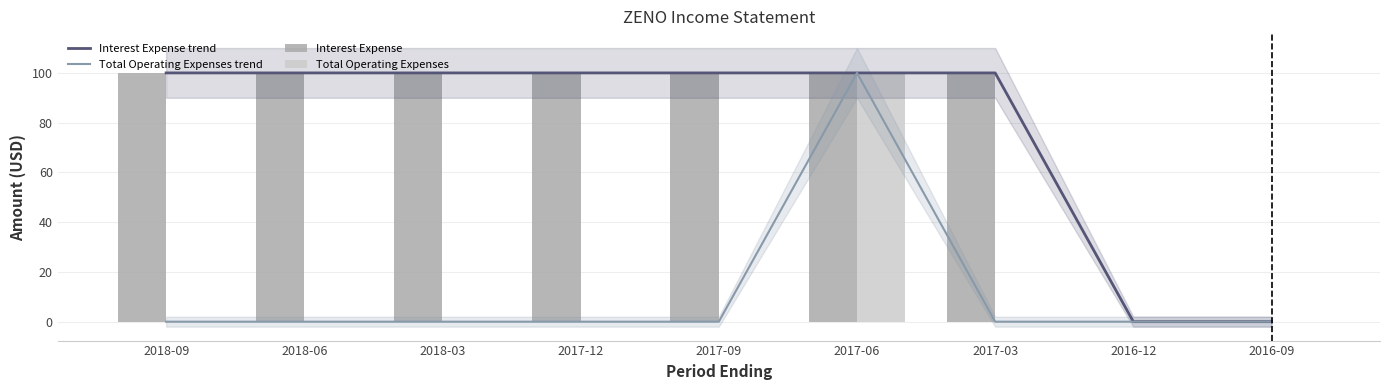

The value of Total Operating Expenses at 2018-09 is 53. True or false?

False